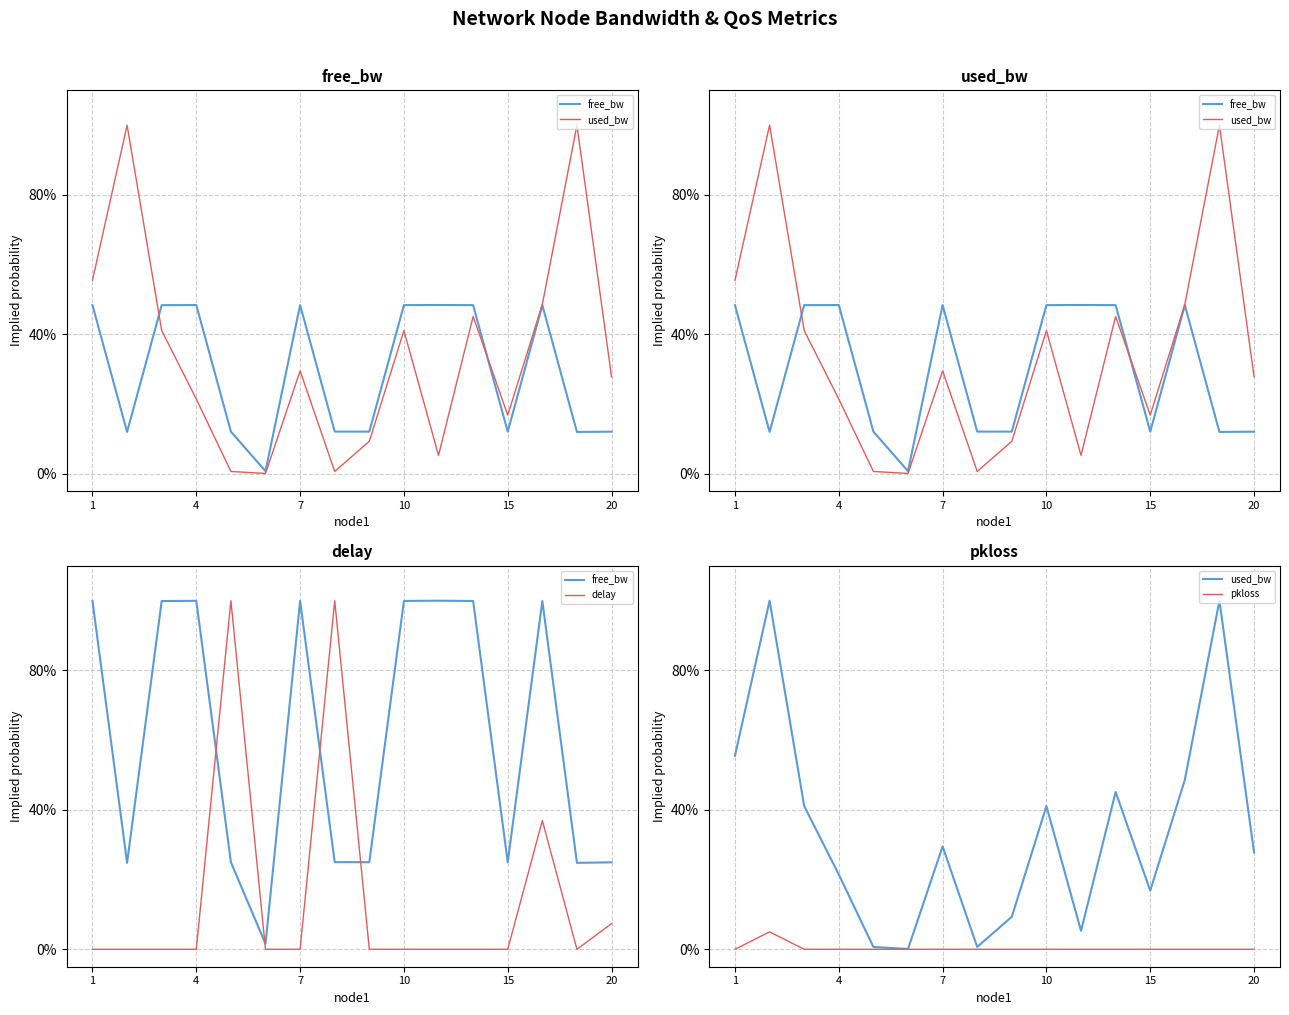

Rank the series by their average value, from highest to lowest.

free_bw, used_bw, delay, pkloss